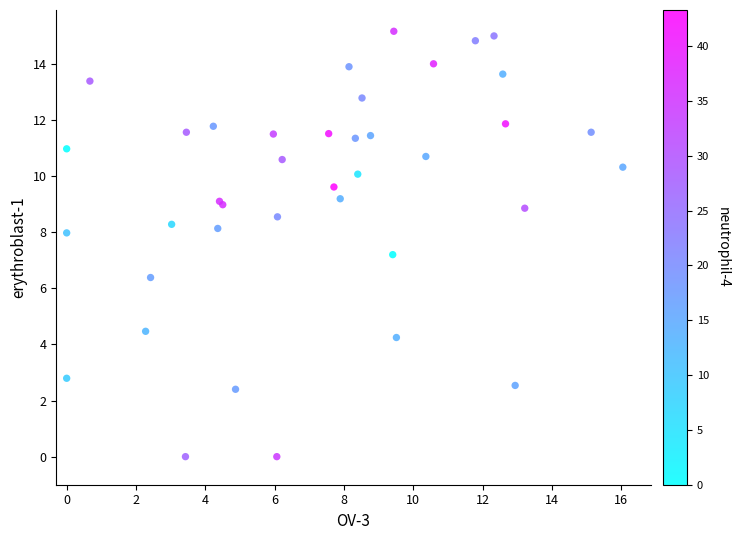

What Y value in the scatter plot is closest to 7?

7.2